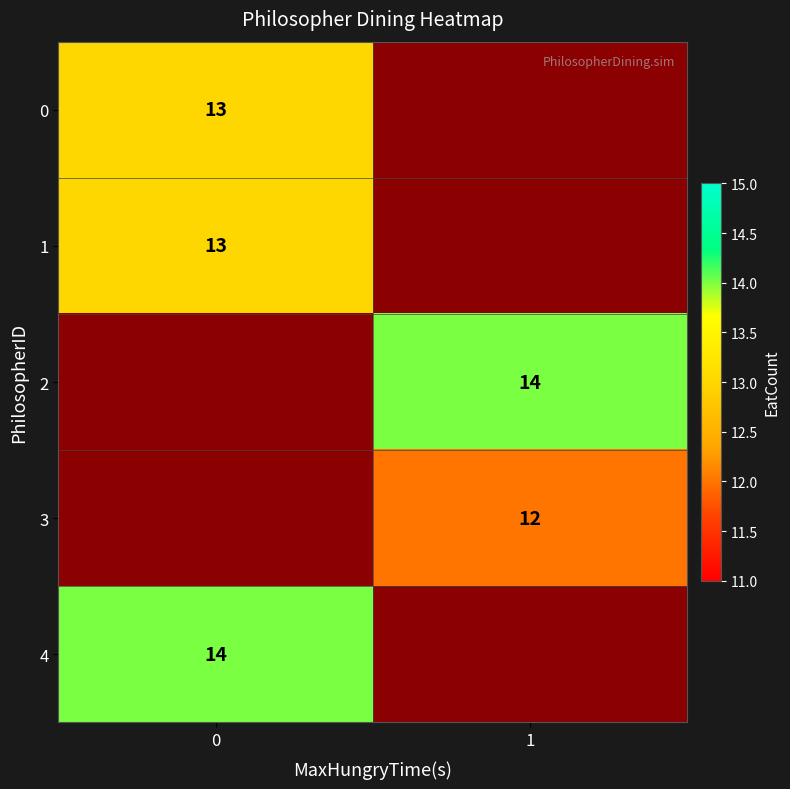

The value of row_2 at 1 is 14.0. True or false?

True